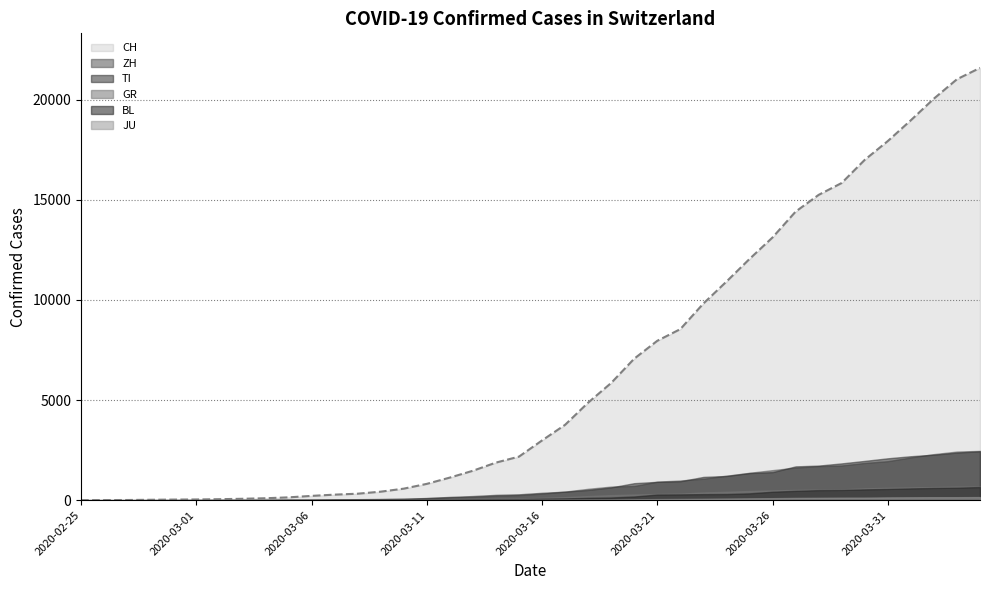

Which category has the lowest value in the CH series?

2020-02-25